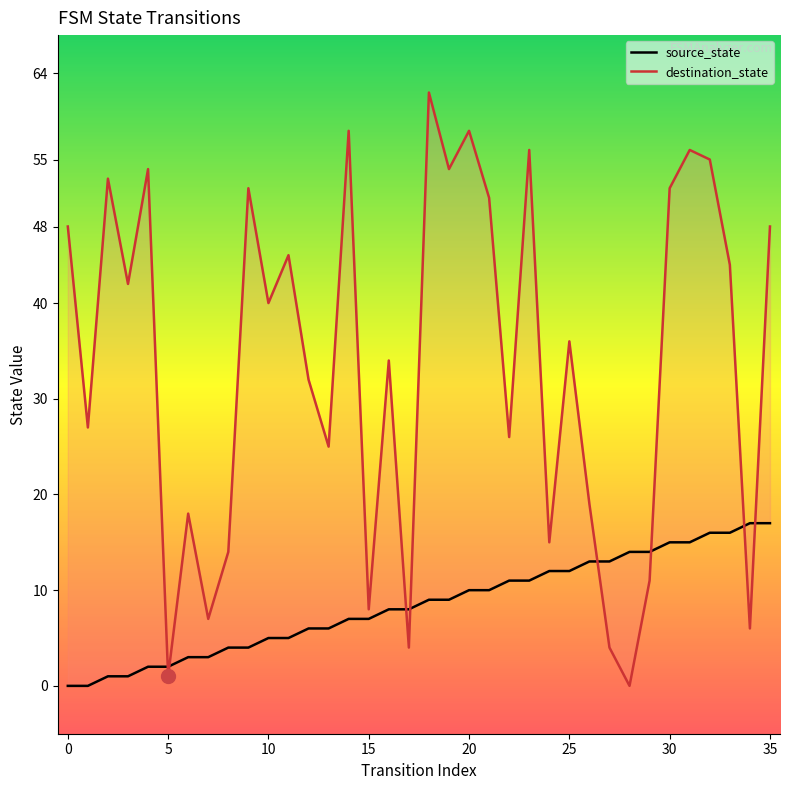

At which category is the sum across all series the highest?

18